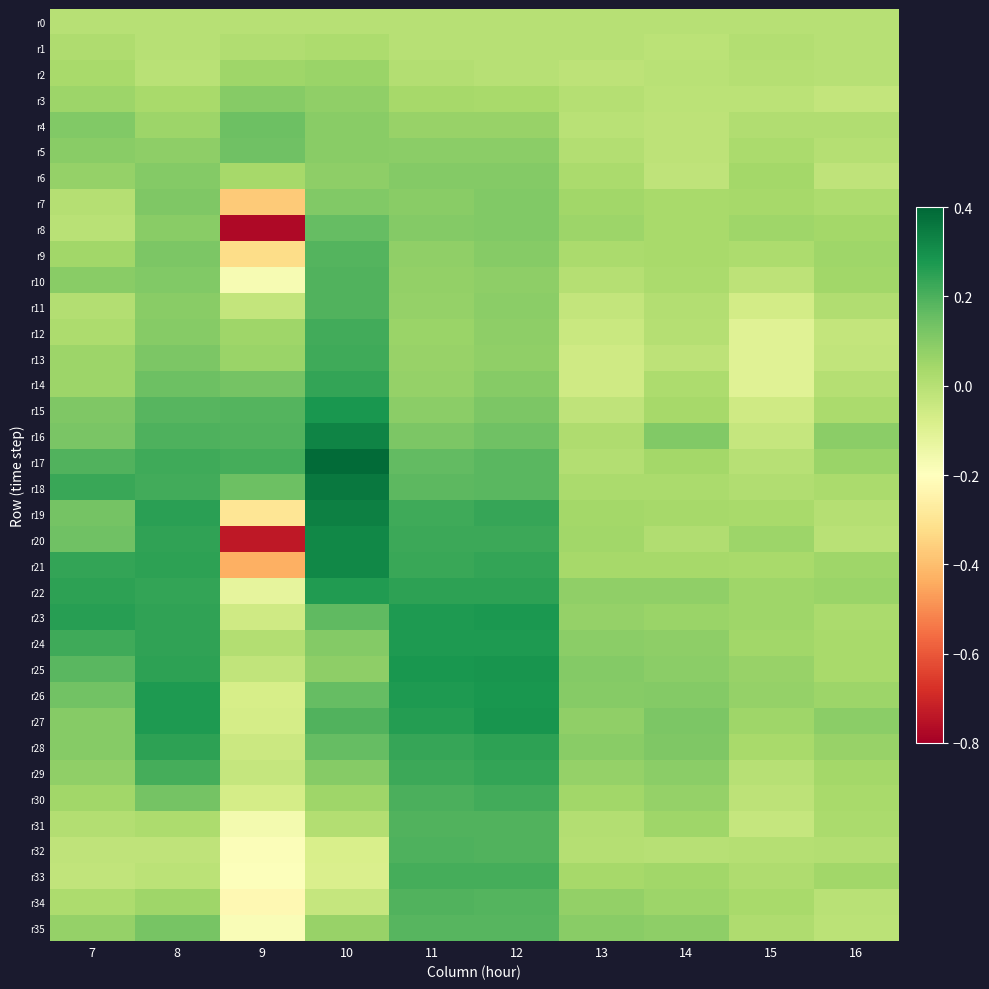

Which series has the largest total across all categories?

r17